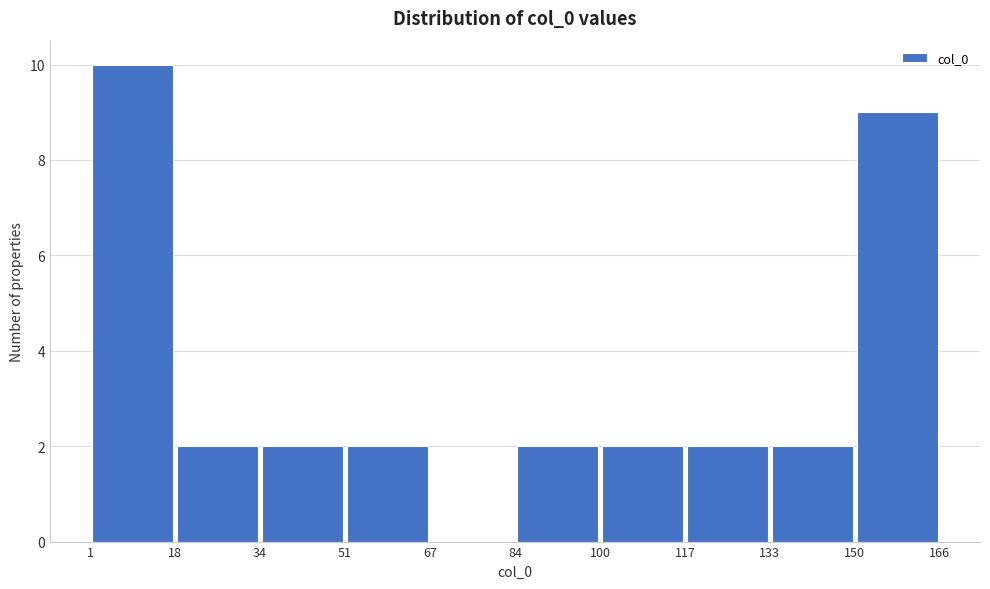

Reading left to right, transcribe this chart: for each bar, give the range it covers on the x-axis and its height. The values are not printed on the chart, so give them approximately, as read against the axis.

1 to 18: 10
18 to 34: 2
34 to 51: 2
51 to 67: 2
67 to 84: 0
84 to 100: 2
100 to 117: 2
117 to 133: 2
133 to 150: 2
150 to 166: 9